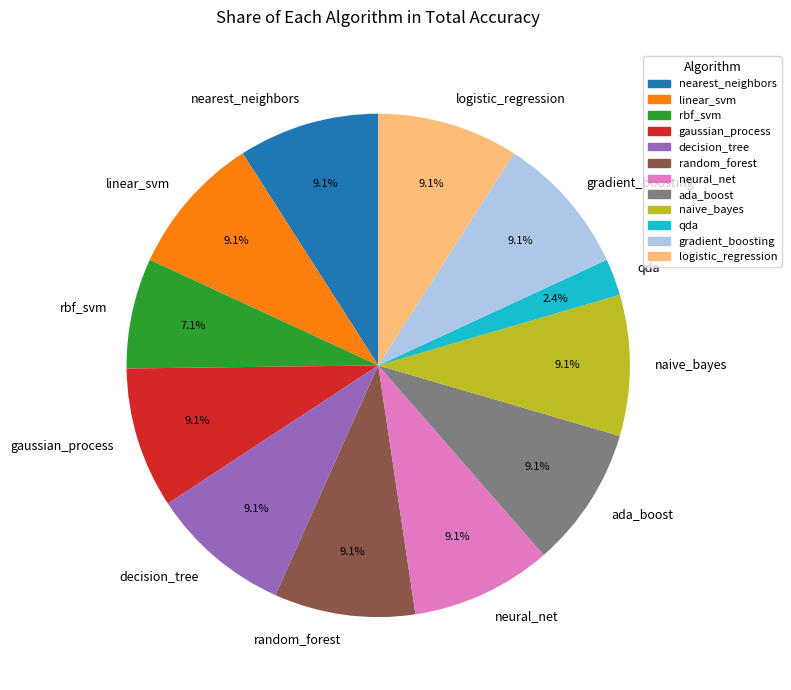

The rbf_svm slice represents 7% of the pie. True or false?

True